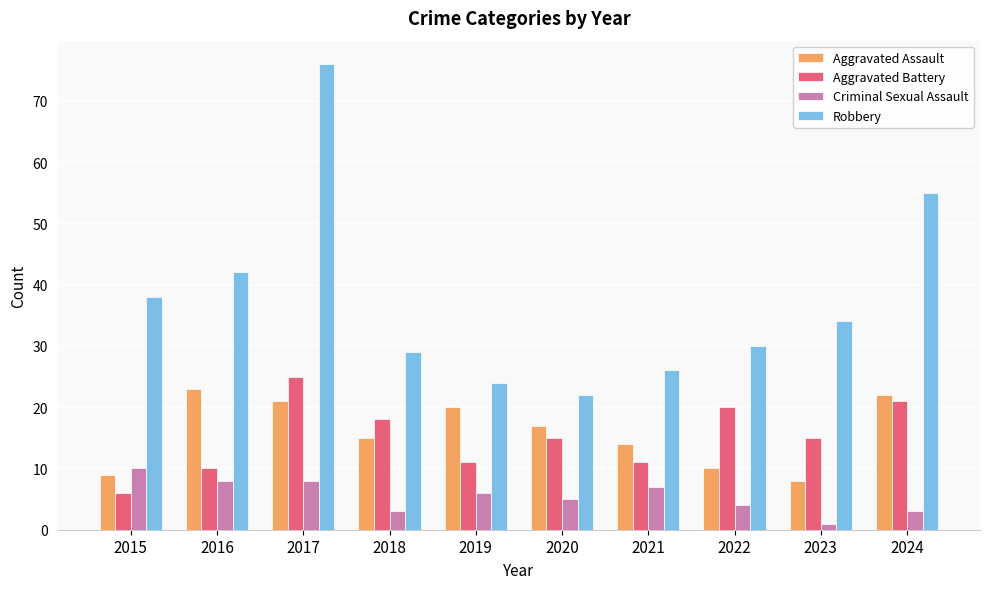

Does the chart contain stacked bars?

No